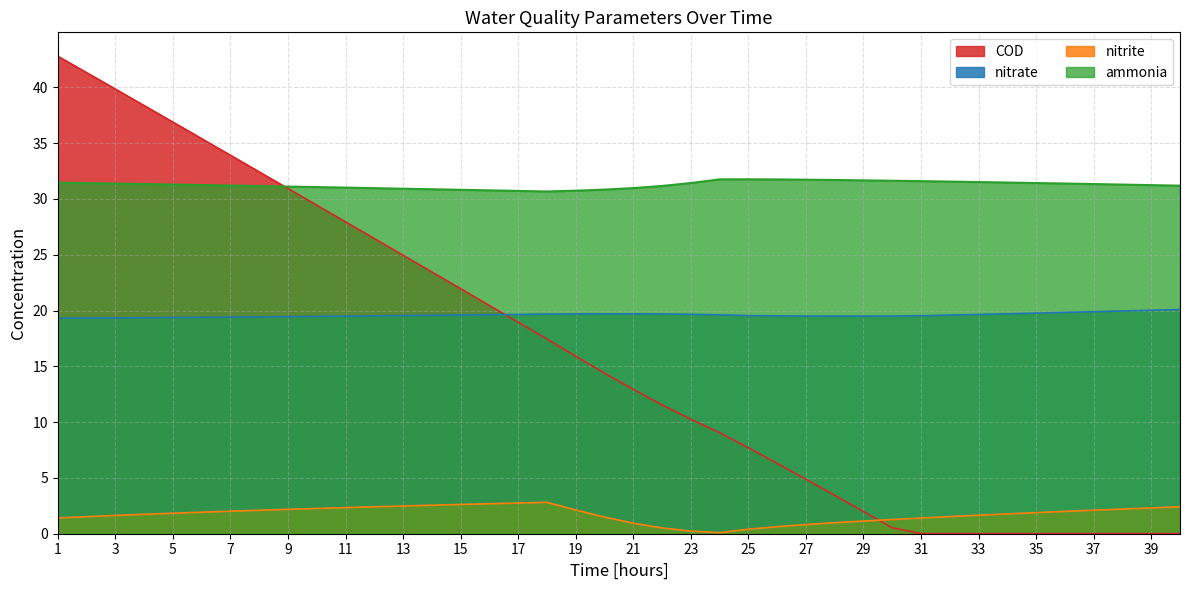

What is the difference between the highest and lowest values at 33?

31.5